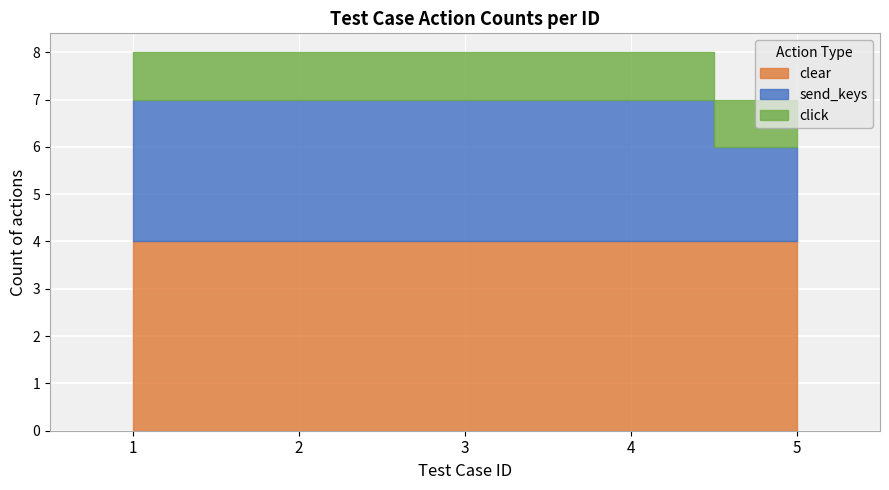

Rank the series by their average value, from highest to lowest.

clear, send_keys, click